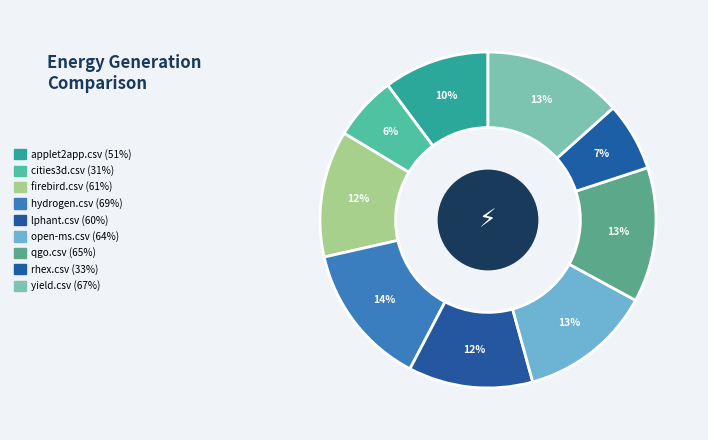

Which category has the biggest portion of the pie?

hydrogen.csv